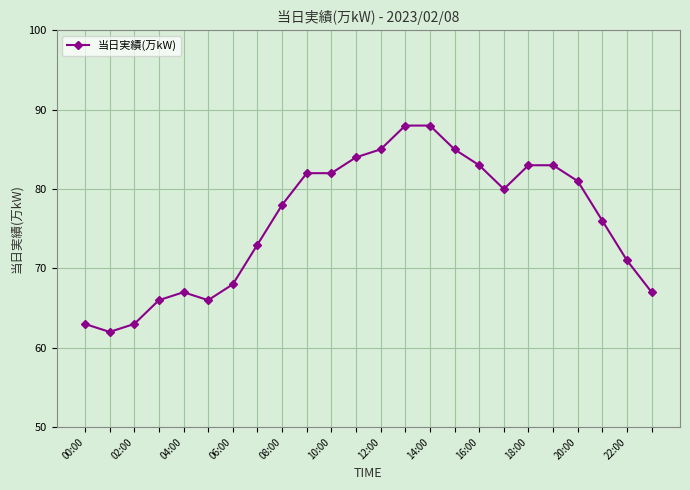

Reading right to left, list all the values displayed in this chart.

67	71	76	81	83	83	80	83	85	88	88	85	84	82	82	78	73	68	66	67	66	63	62	63